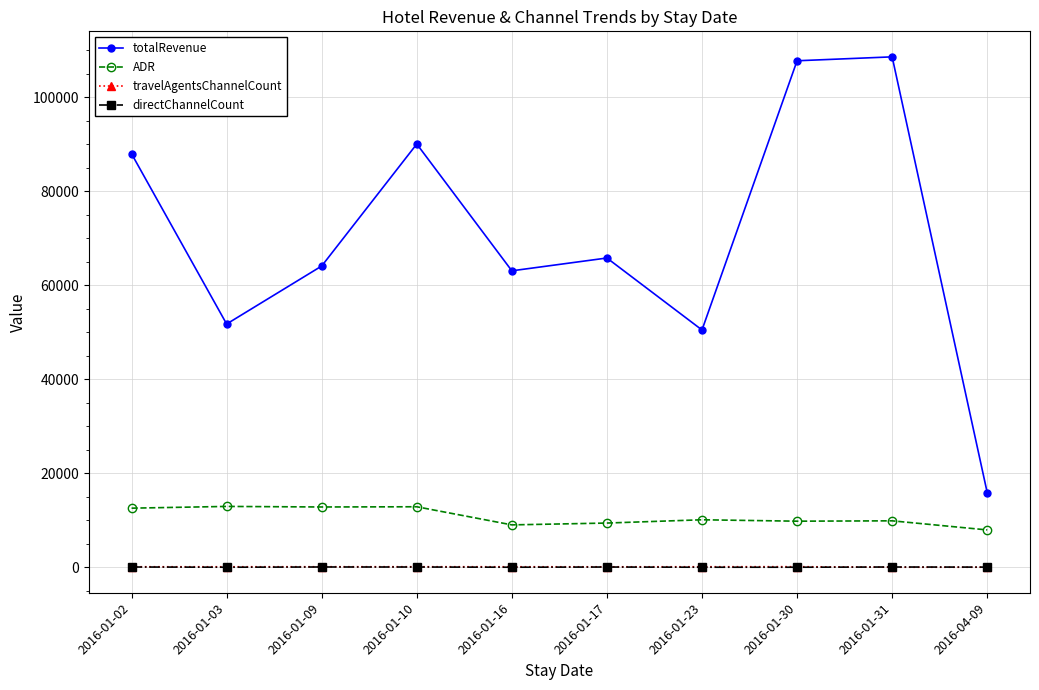

What is the sum of the ADR values at 2016-01-23 and 2016-04-09?

18032.3